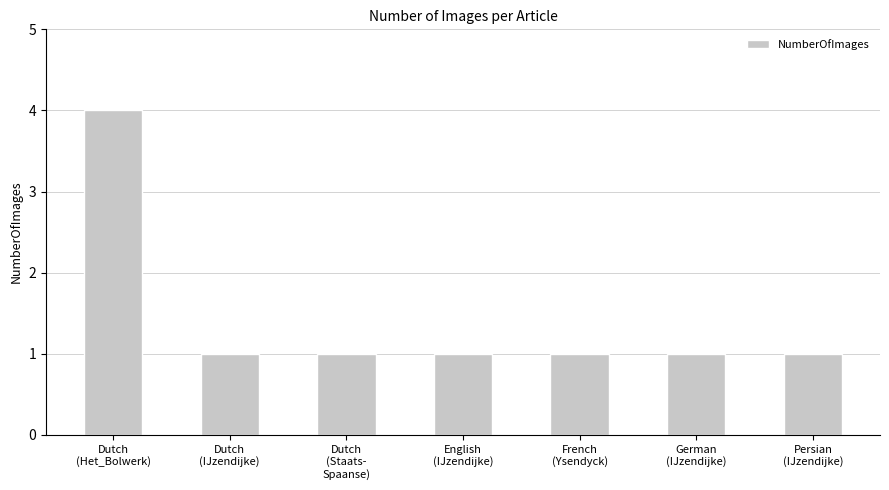

What is the difference between the values at Dutch
(Het_Bolwerk) and French
(Ysendyck)?

3